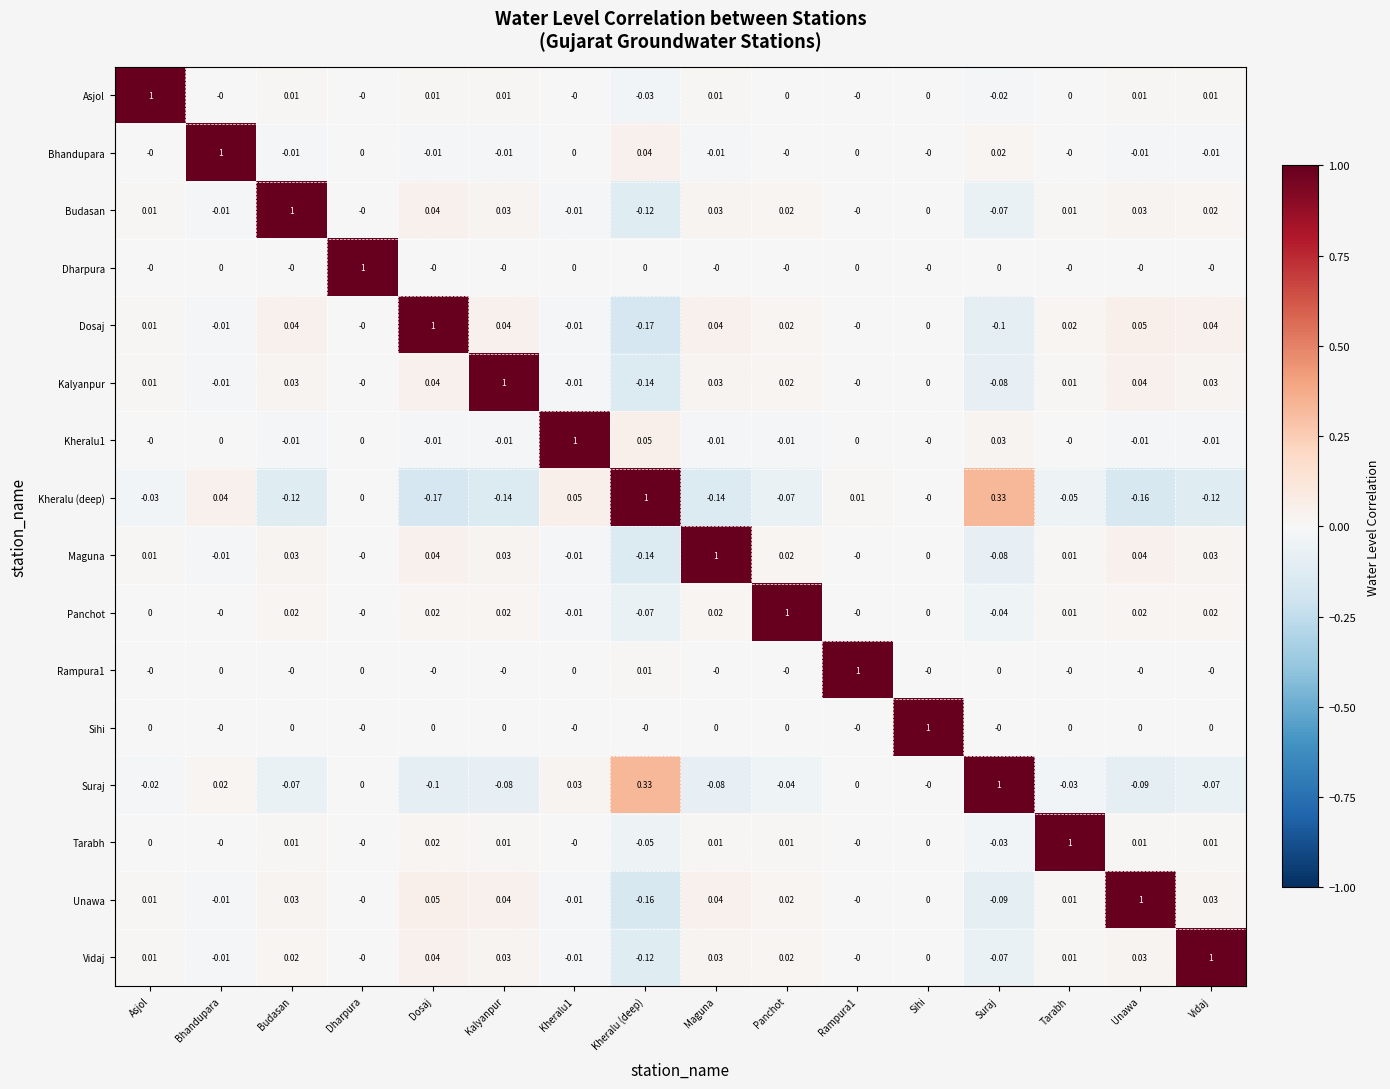

At which label does Kheralu (deep) first exceed 0?

Bhandupara